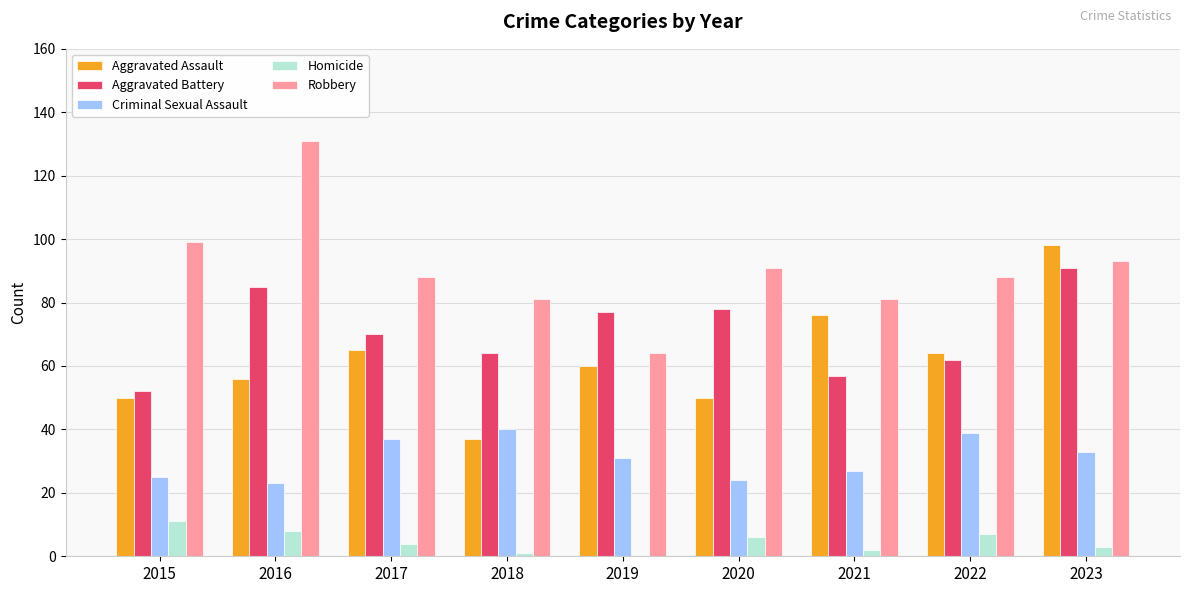

Where does the Aggravated Assault series first go above 60?

2017